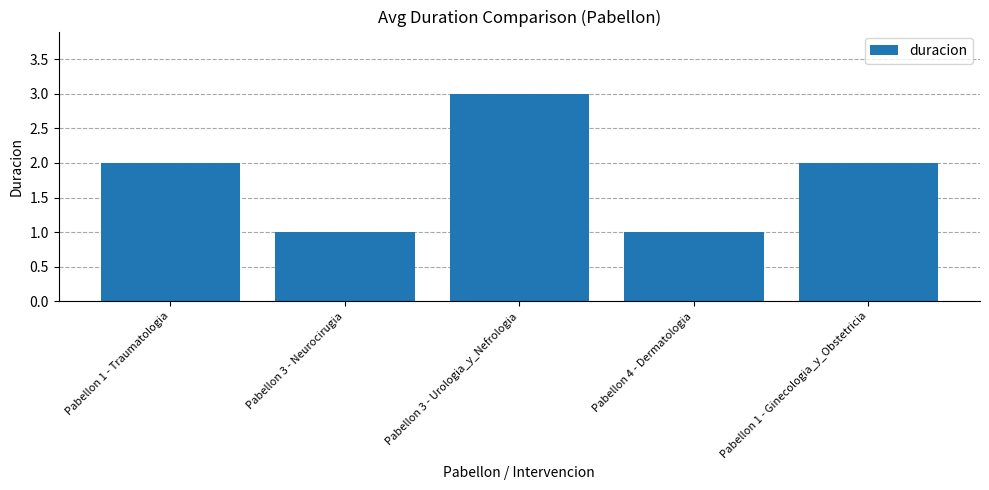

Are the bars horizontal?

No